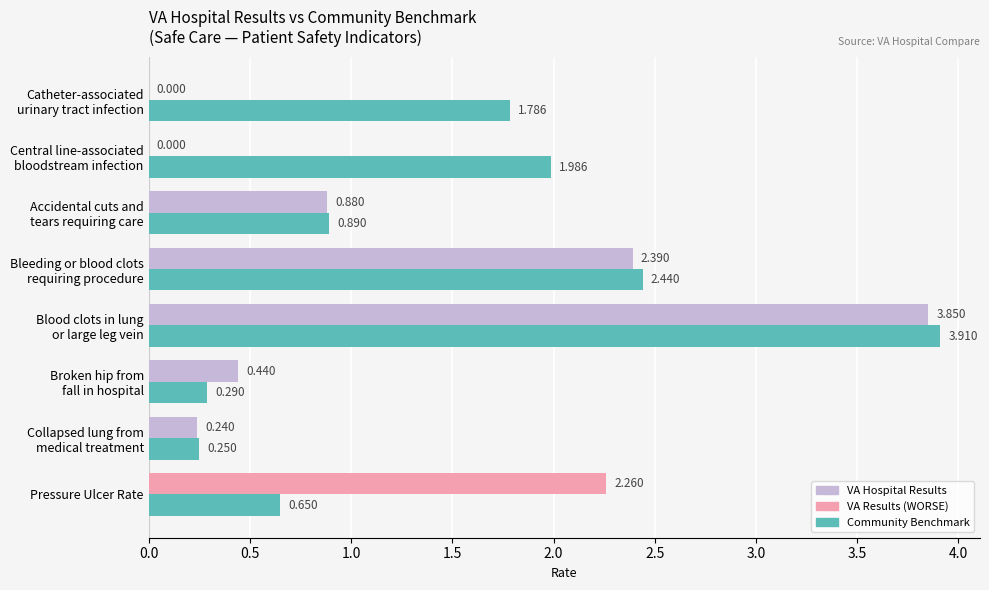

Which series has the largest total across all categories?

Community Benchmark